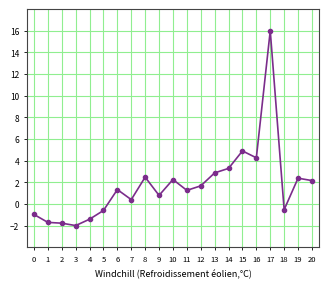

What is the maximum value shown in the chart?

16.0